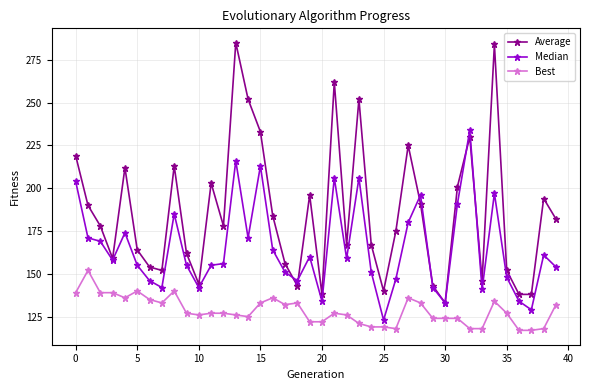

What is the average value of the Median series?

165